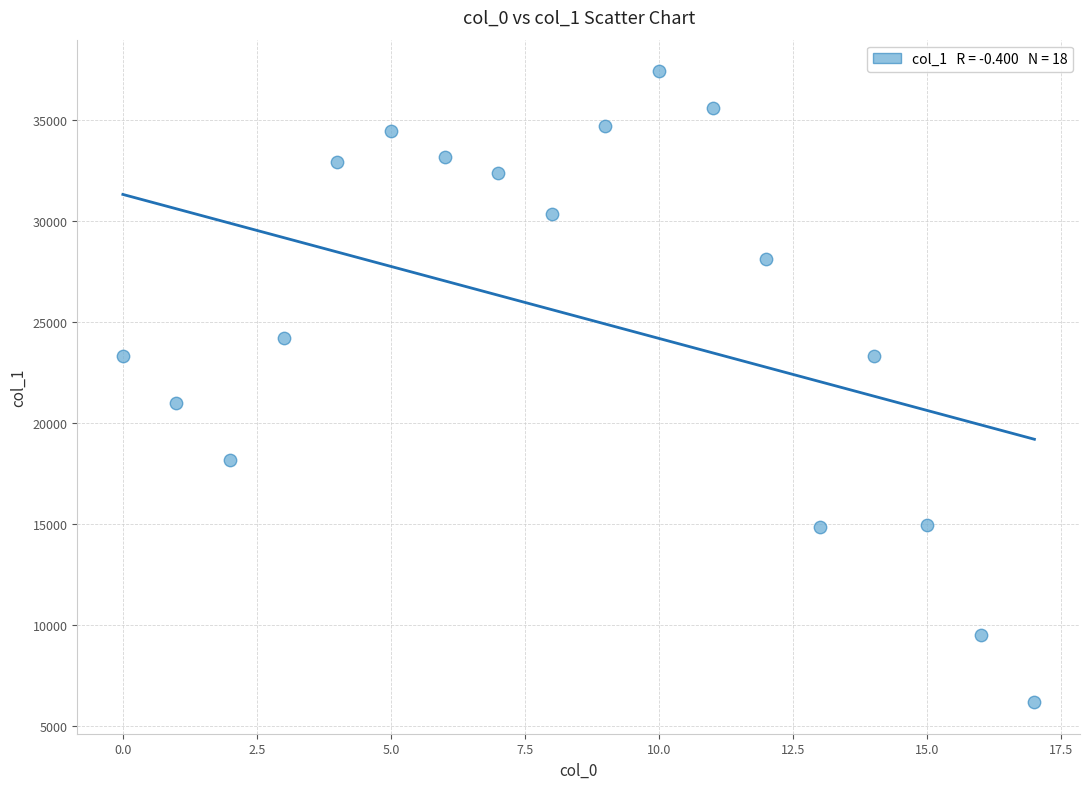

What Y value in the scatter plot is closest to 21805?

21017